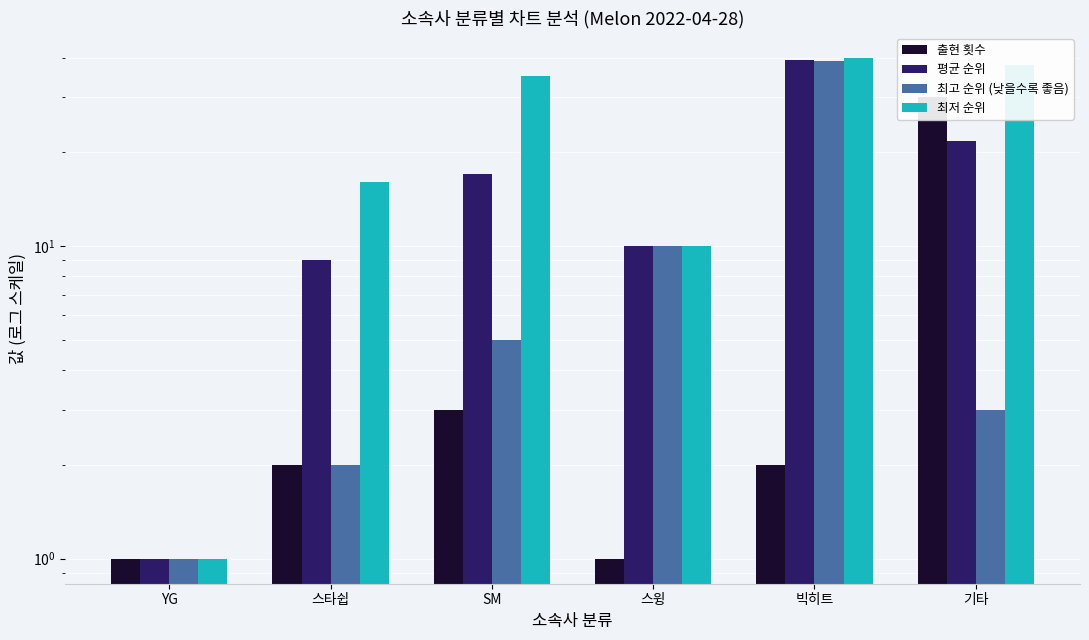

What are all the series names shown in the legend?

출현 횟수, 평균 순위, 최고 순위 (낮을수록 좋음), 최저 순위